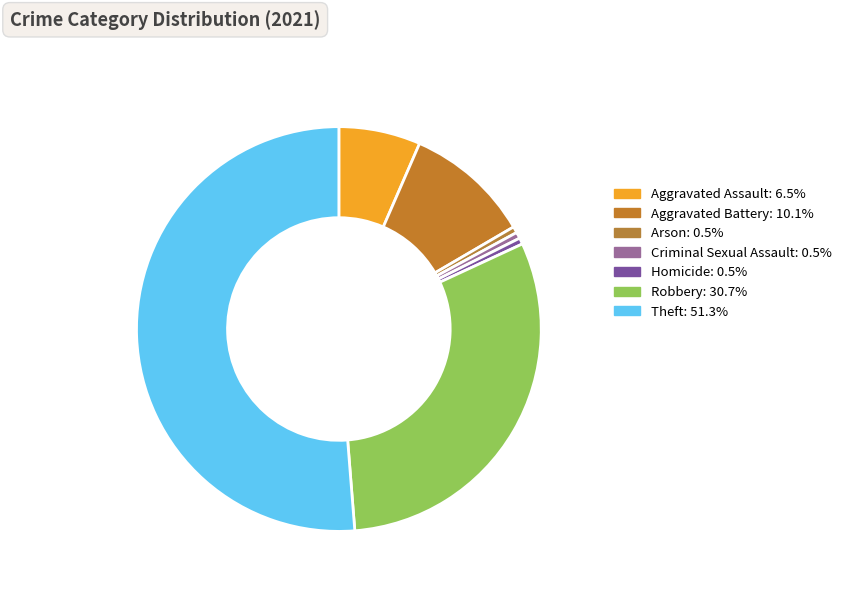

Do Aggravated Battery and Arson together represent more than half of the pie?

No